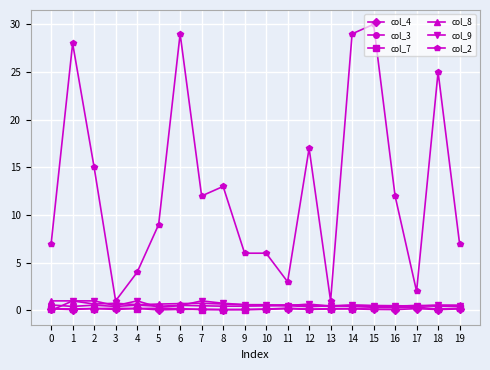

What is the greatest value displayed?

30.0